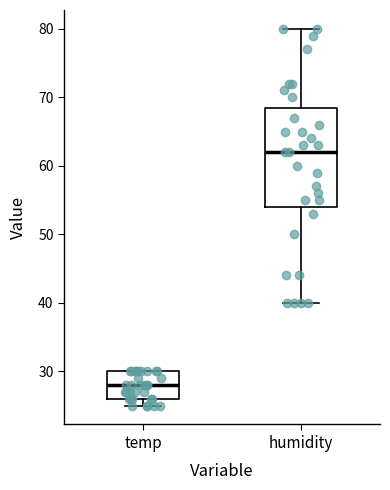

Where is the upper edge of the box for humidity on the y-axis? The values are not printed on the chart, so give them approximately, as read against the axis.

69